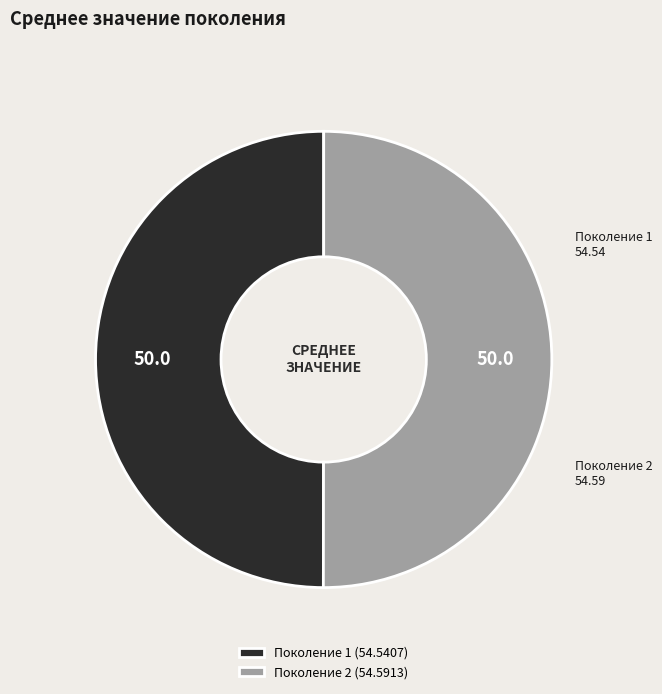

Approximately how many times larger is the value at Поколение 1 compared to Поколение 2?

1.0